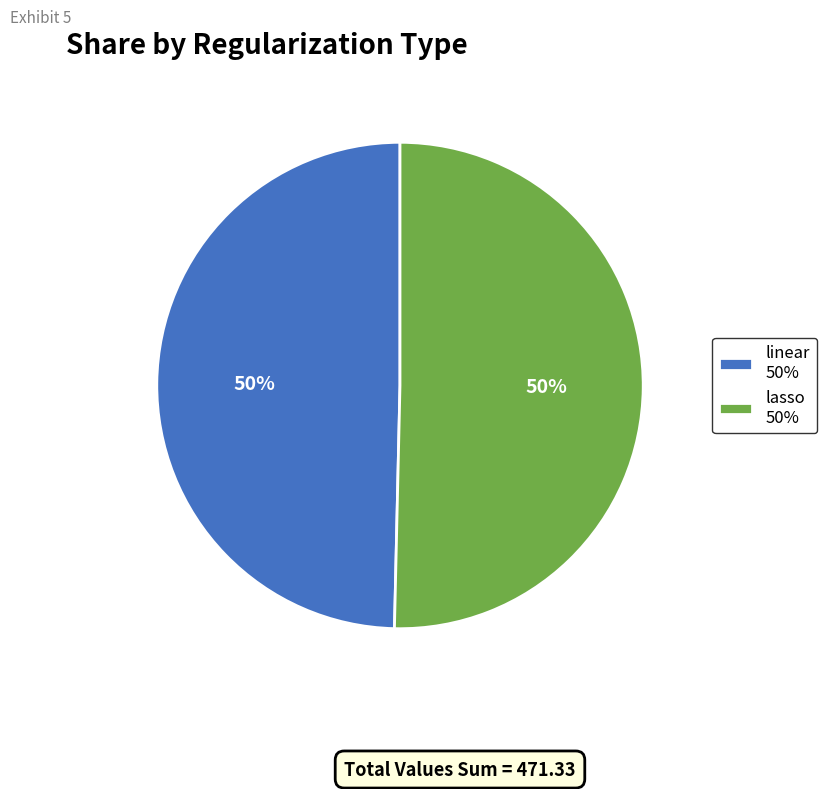

The linear 50% slice represents 43% of the pie. True or false?

False